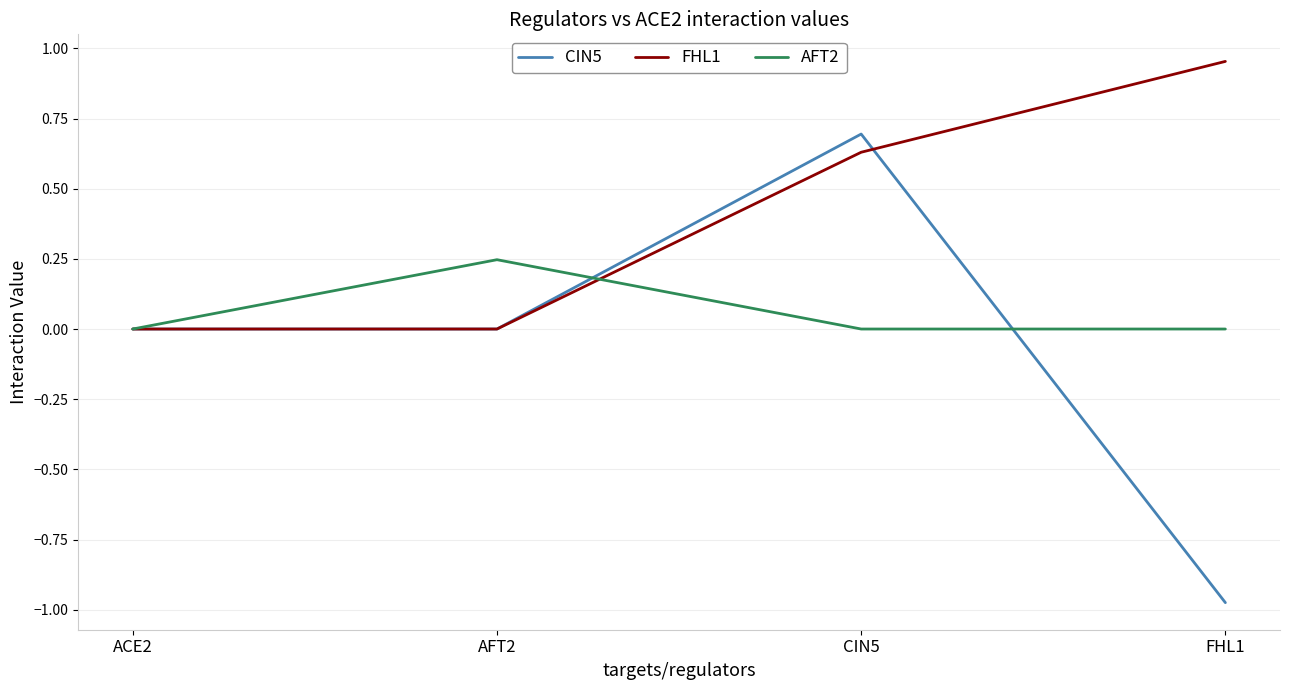

What are all the series names shown in the legend?

CIN5, FHL1, AFT2